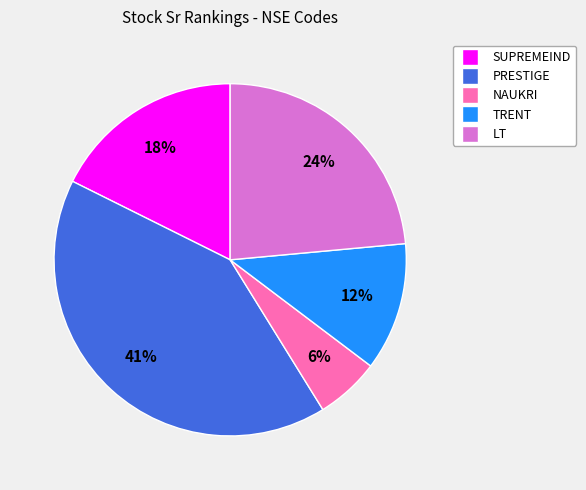

To the nearest percent, what portion does NAUKRI represent?

6%